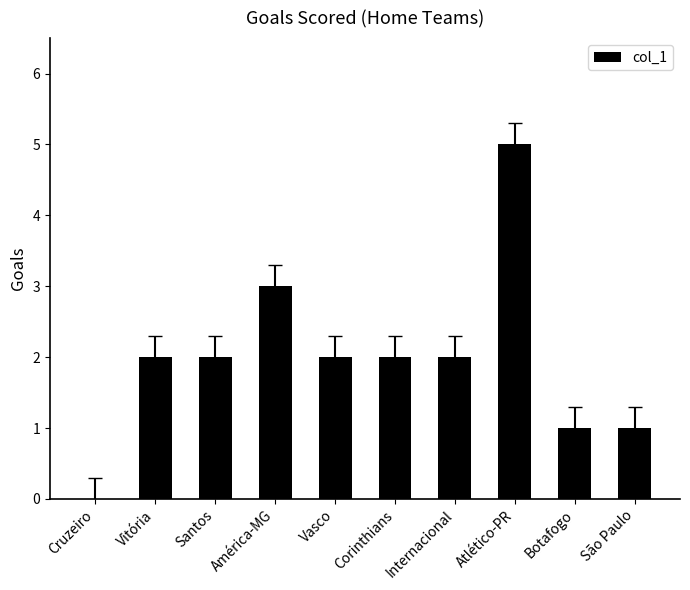

What value does the data have at Internacional?

2